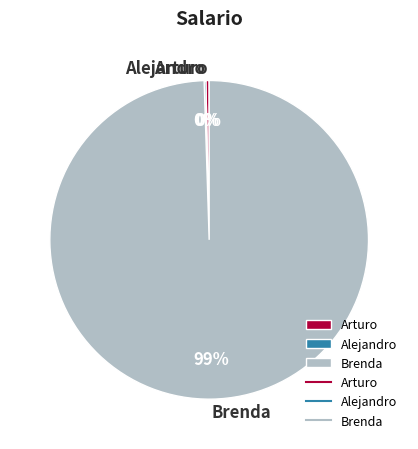

True or false: Brenda accounts for 99% of the total.

True